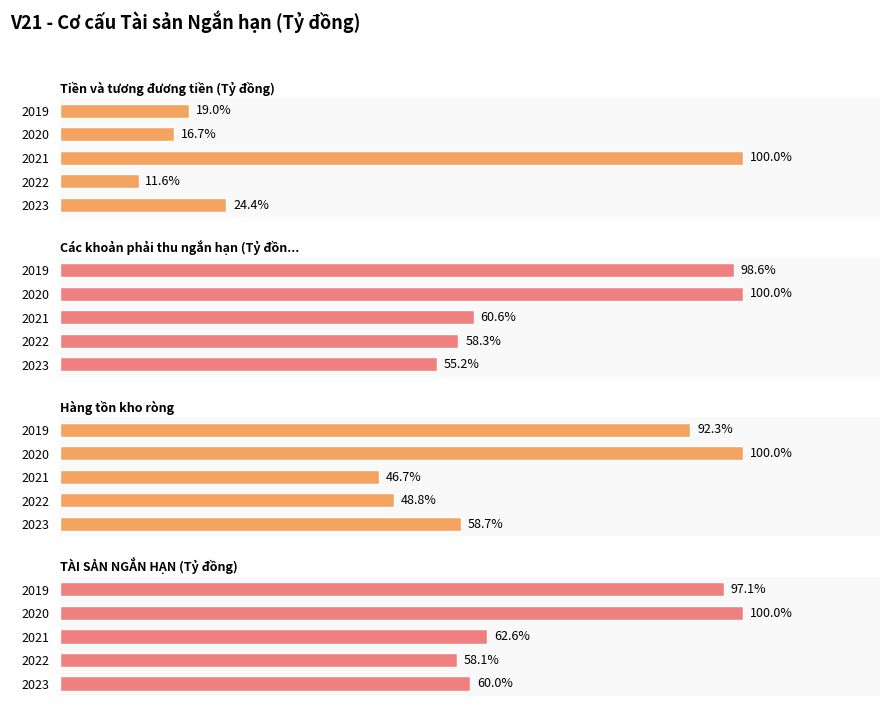

Is the value of TÀI SẢN NGẮN HẠN (Tỷ đồng) at 2023 greater than the value of Hàng tồn kho ròng at 2023?

Yes